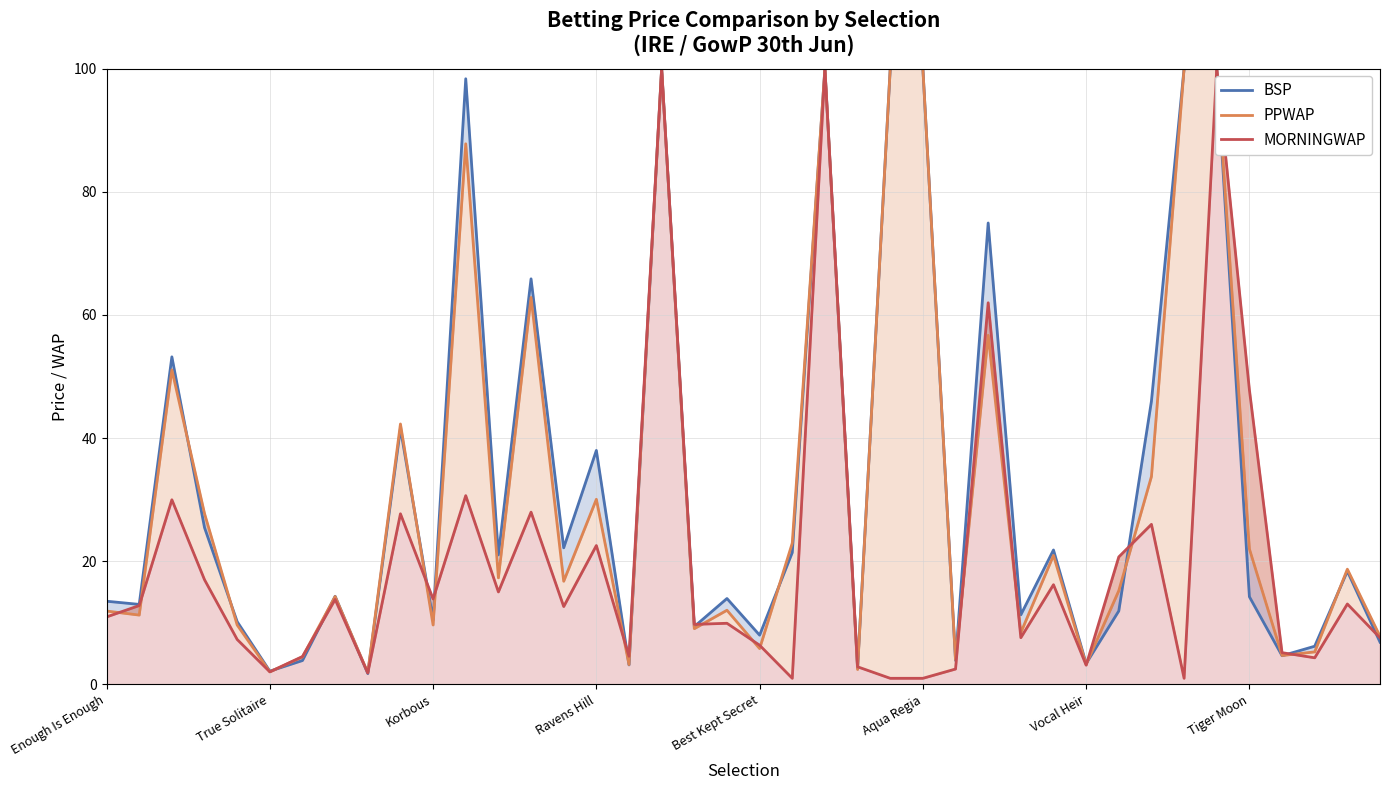

What value does the PPWAP series have at 12?

17.3